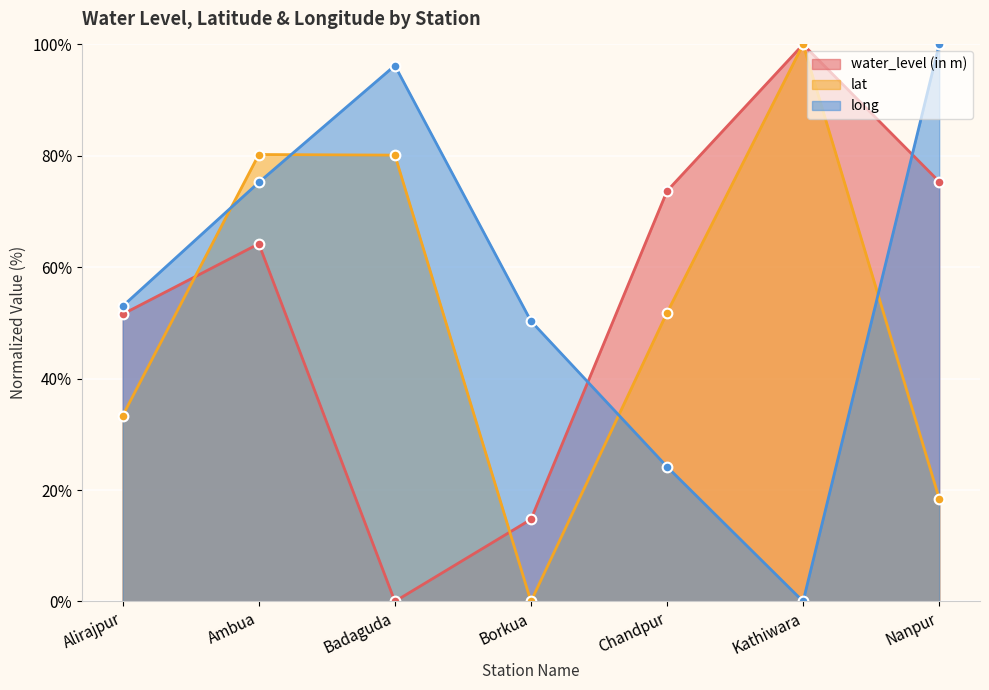

How many interior local valleys does the long series have?

1